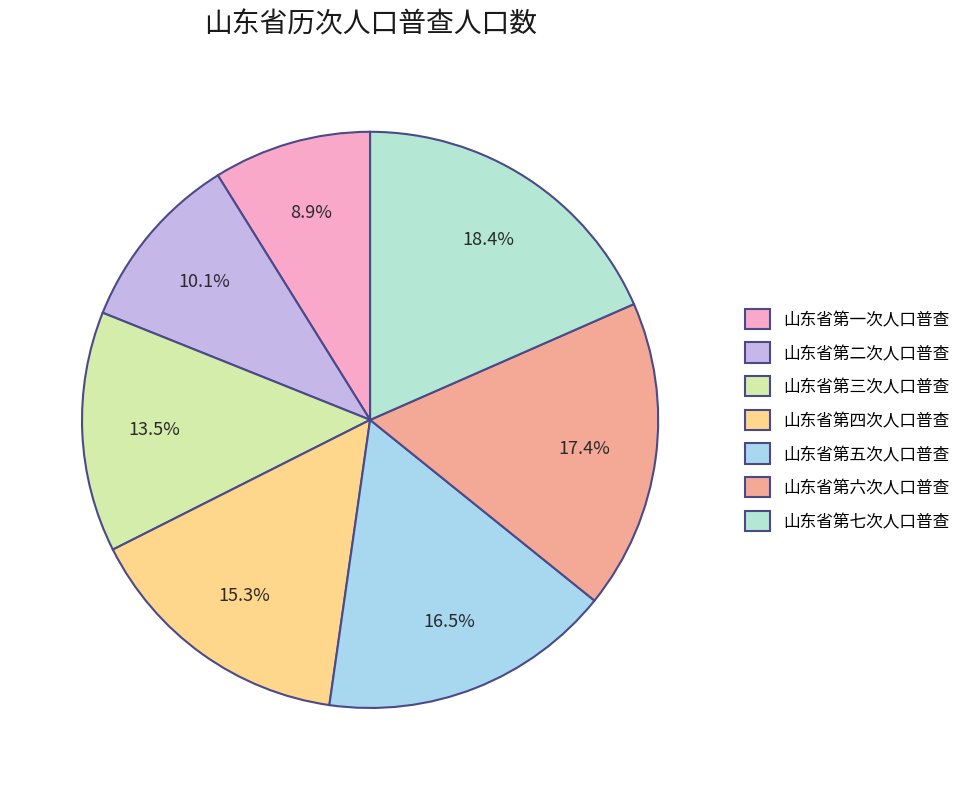

What percentage is NOT represented by 山东省第七次人口普查?

81.6%